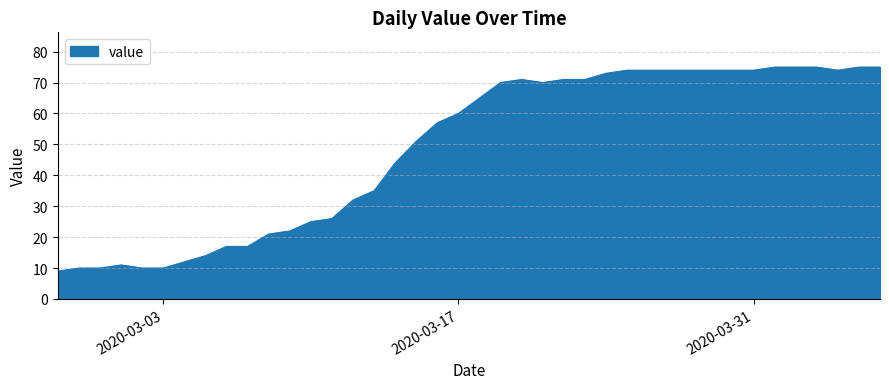

What is the smallest value displayed?

9